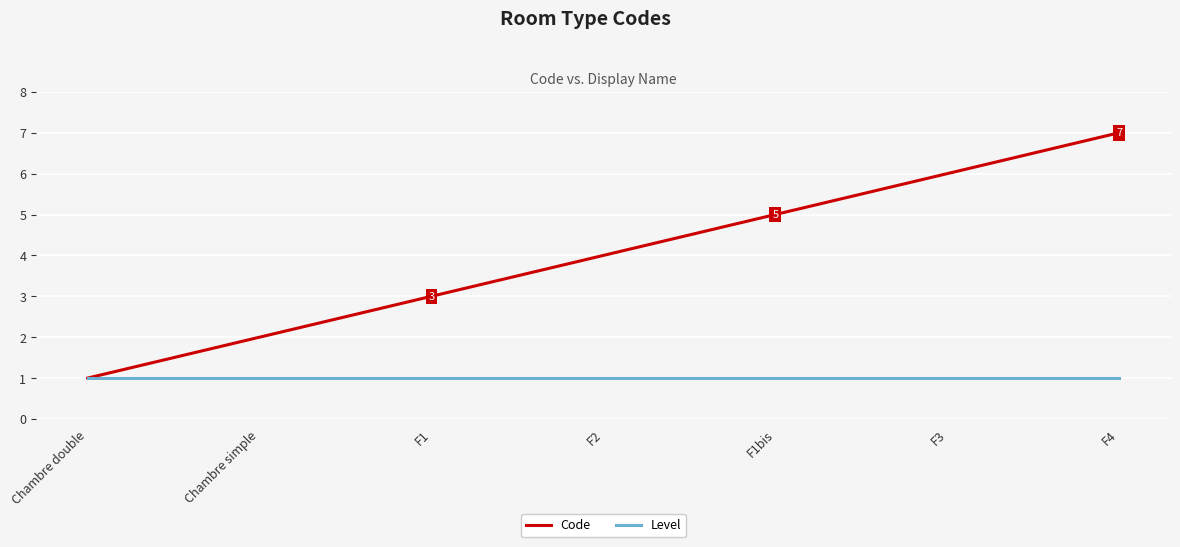

True or false: Code has a value of 7 at F1bis.

False